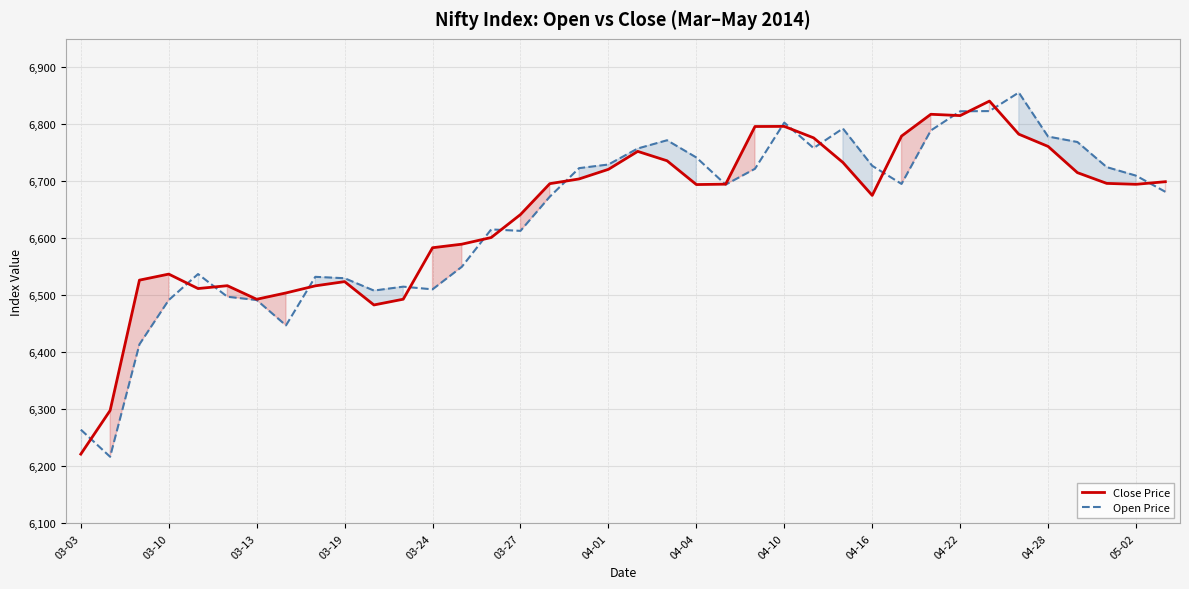

What is the spread (max minus min) of values at 04-10?

6.6